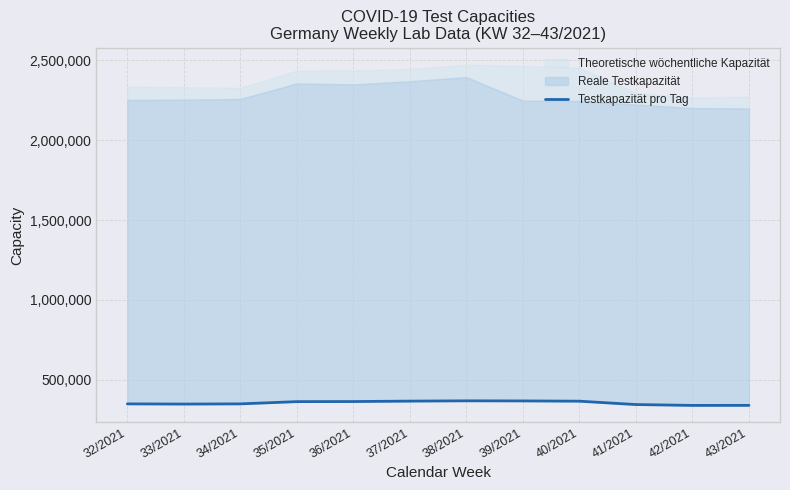

Rank the categories by value from highest to lowest.

38/2021, 39/2021, 37/2021, 40/2021, 36/2021, 35/2021, 34/2021, 32/2021, 33/2021, 41/2021, 43/2021, 42/2021